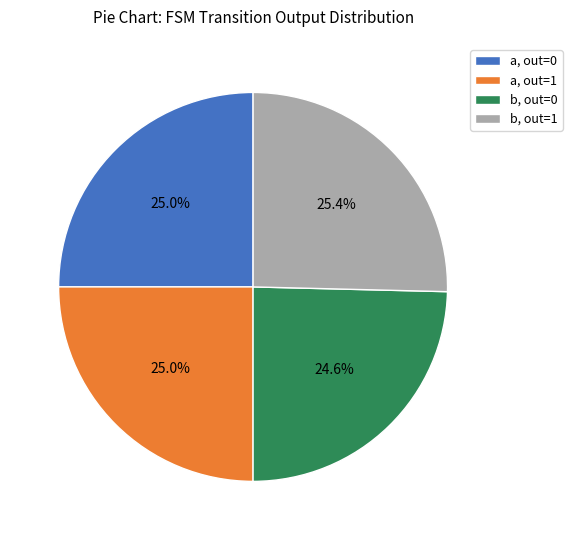

How much of the chart is everything except a, out=0?

75.0%